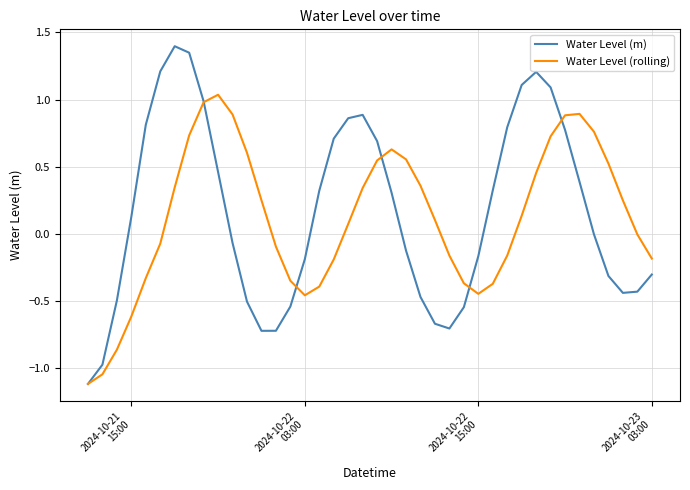

Rank the series by their maximum value, from lowest to highest.

Water Level (rolling), Water Level (m)